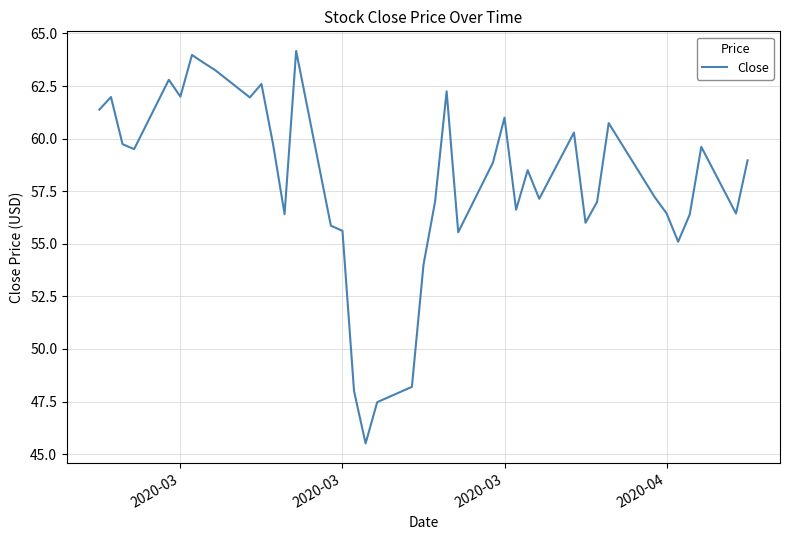

What is the greatest value displayed?

64.2